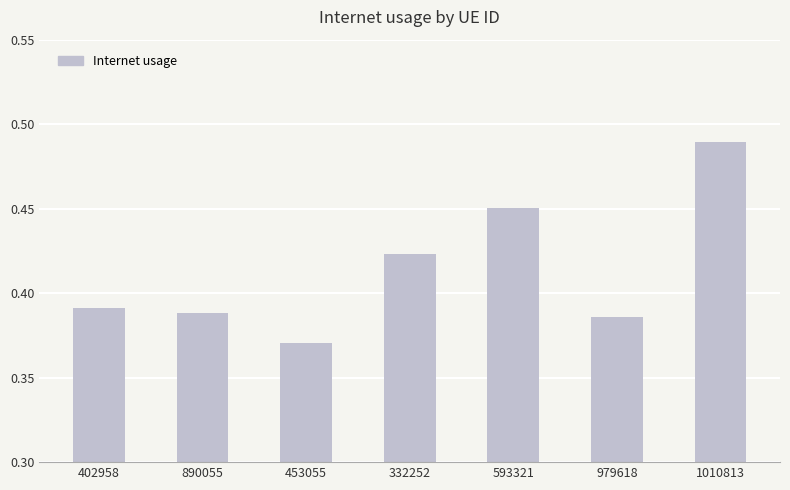

Does the chart contain any negative values?

No